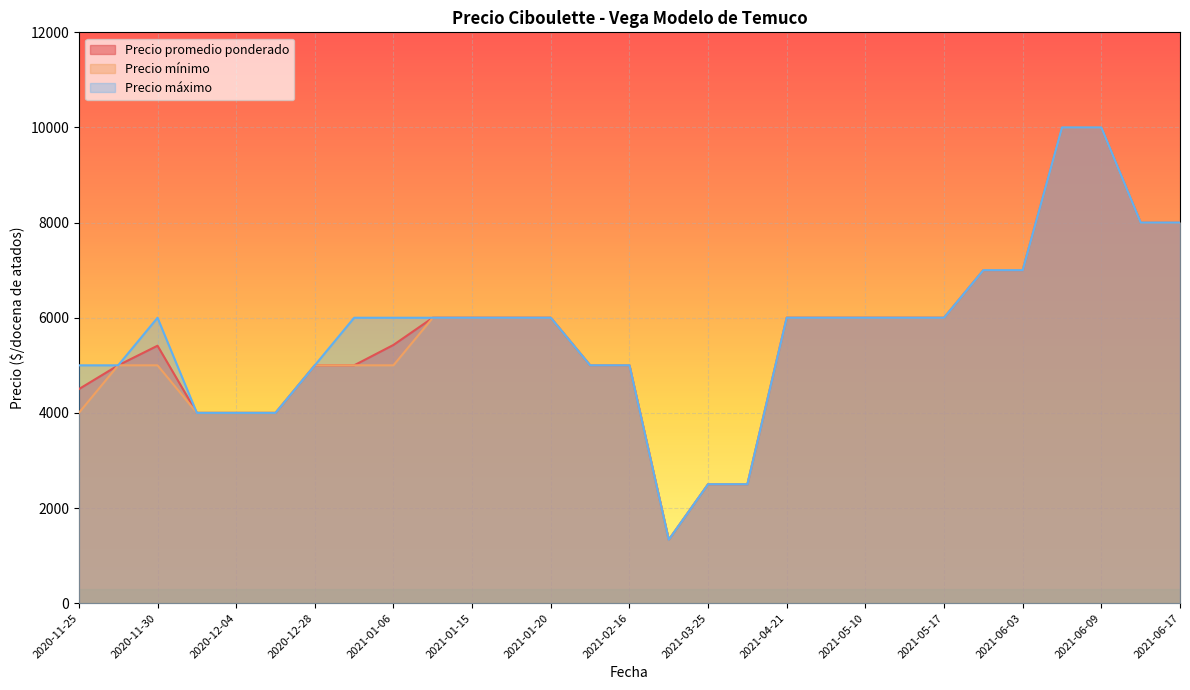

The Precio máximo series shows 6000 at 2021-01-12. True or false?

True